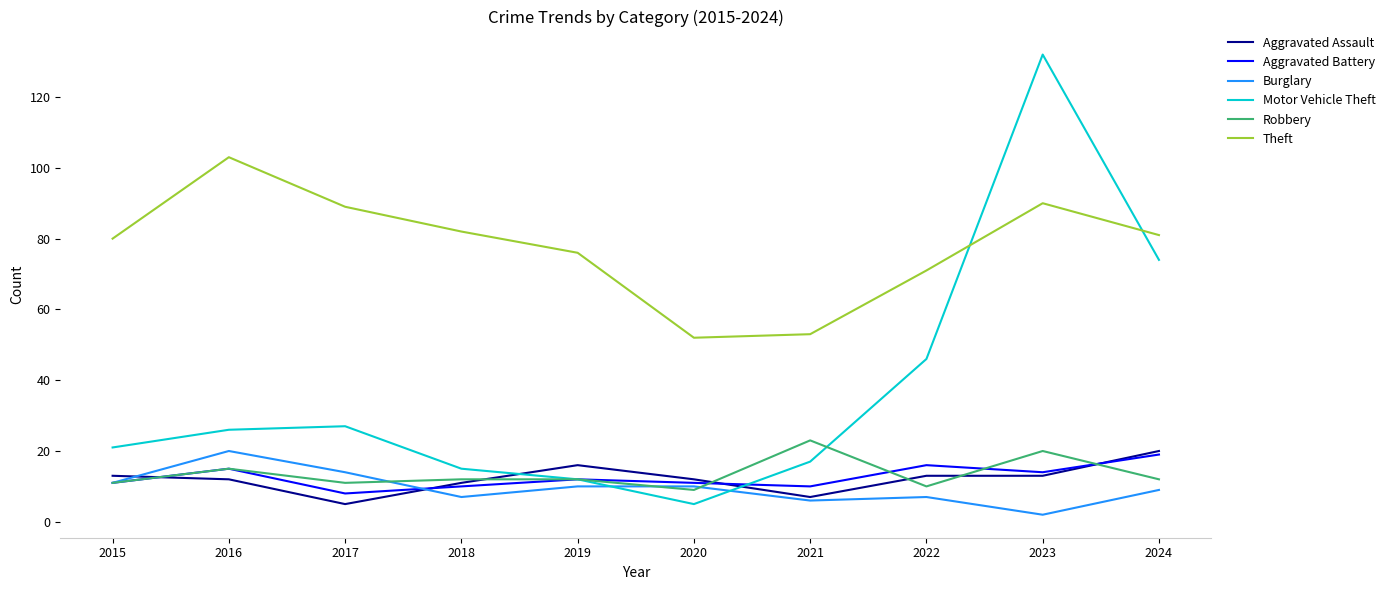

True or false: Aggravated Assault and Theft intersect in this chart.

False